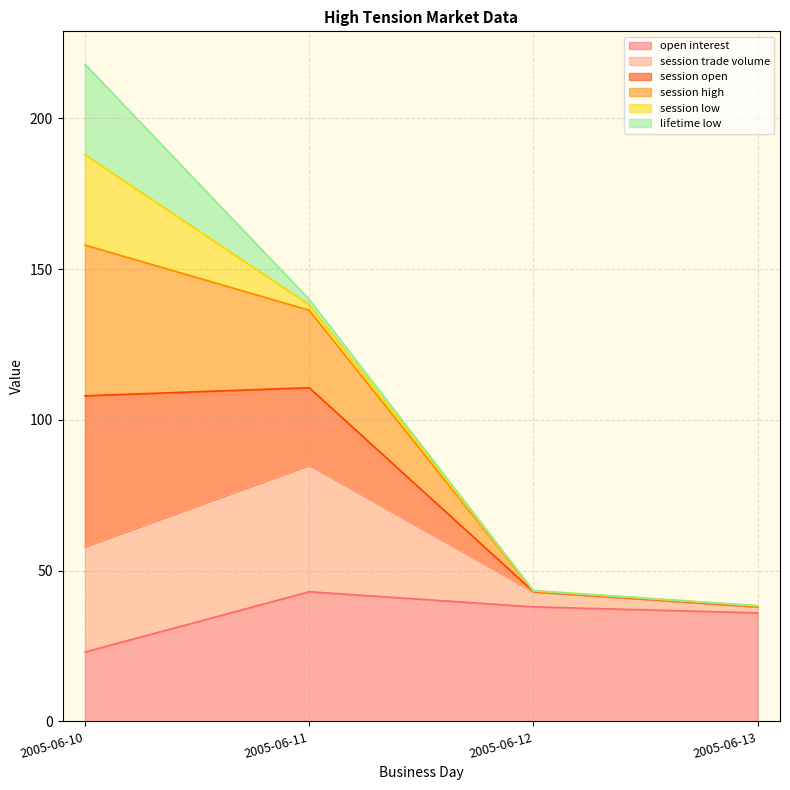

Does the chart display data point markers on the line(s)?

No